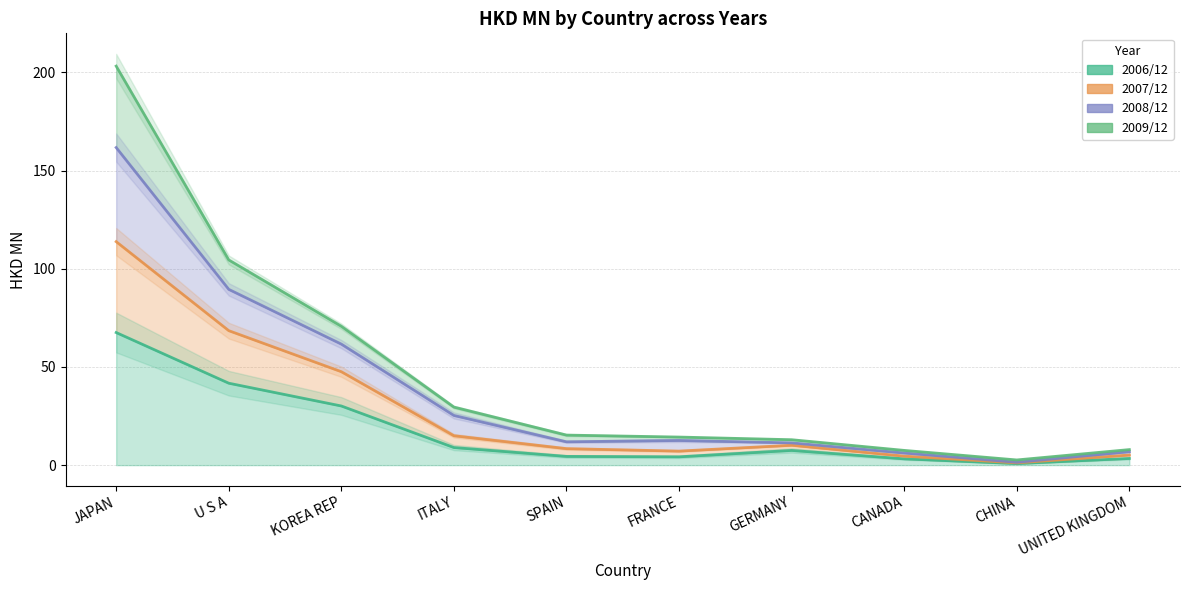

True or false: 200612 has more than 2 interior local peaks.

False